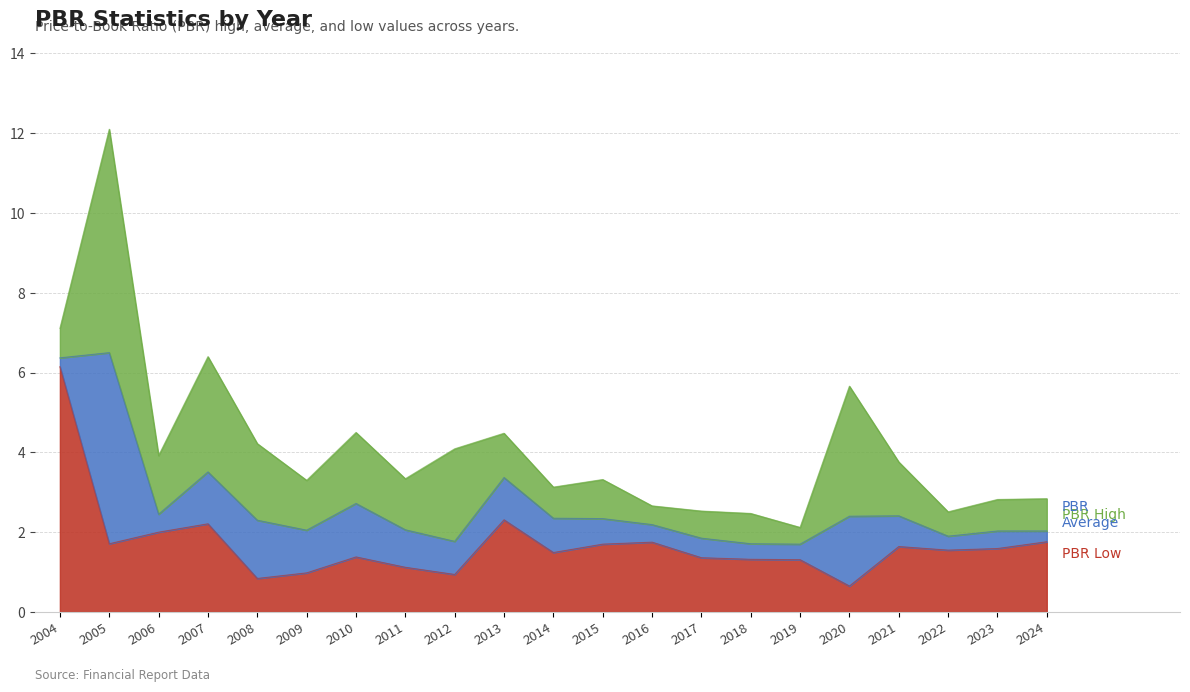

Does the chart display data point markers on the line(s)?

No